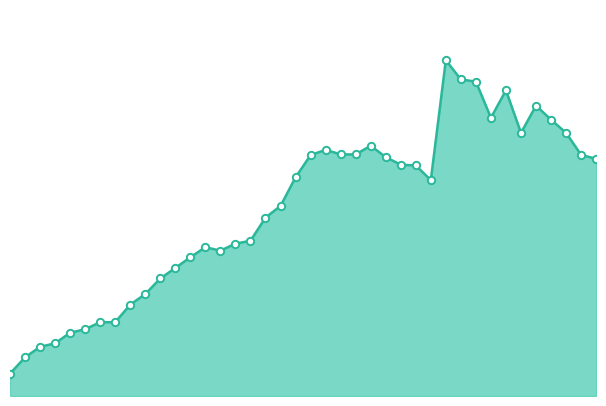

Which series has the widest spread of Y values?

emissions_line